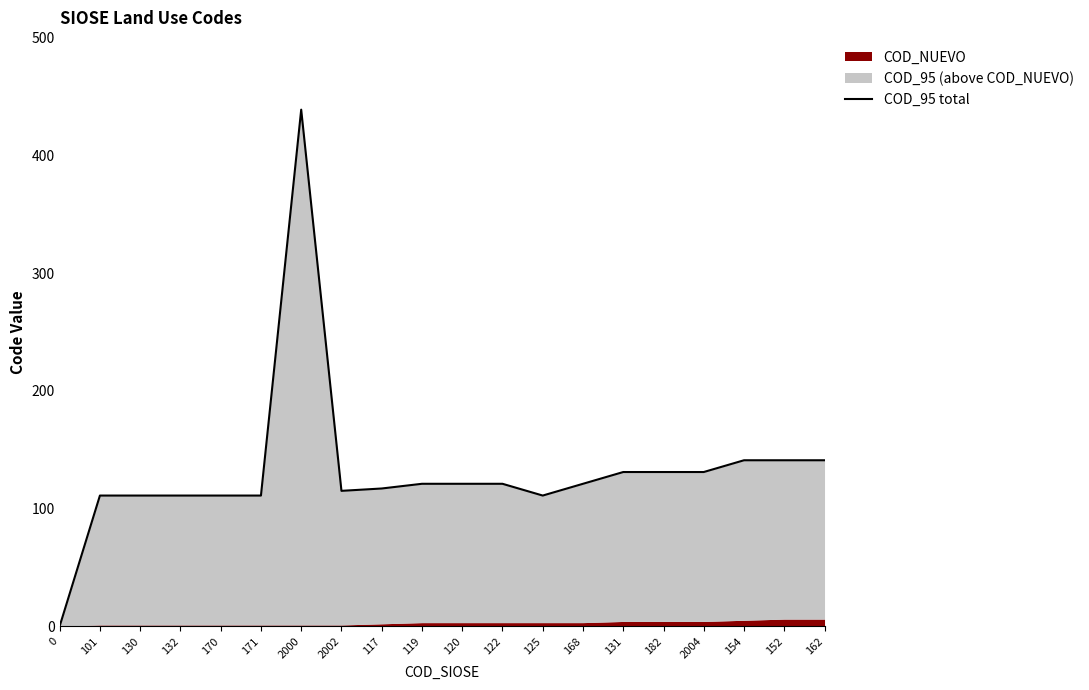

At which category does the chart reach its peak across all series?

2000